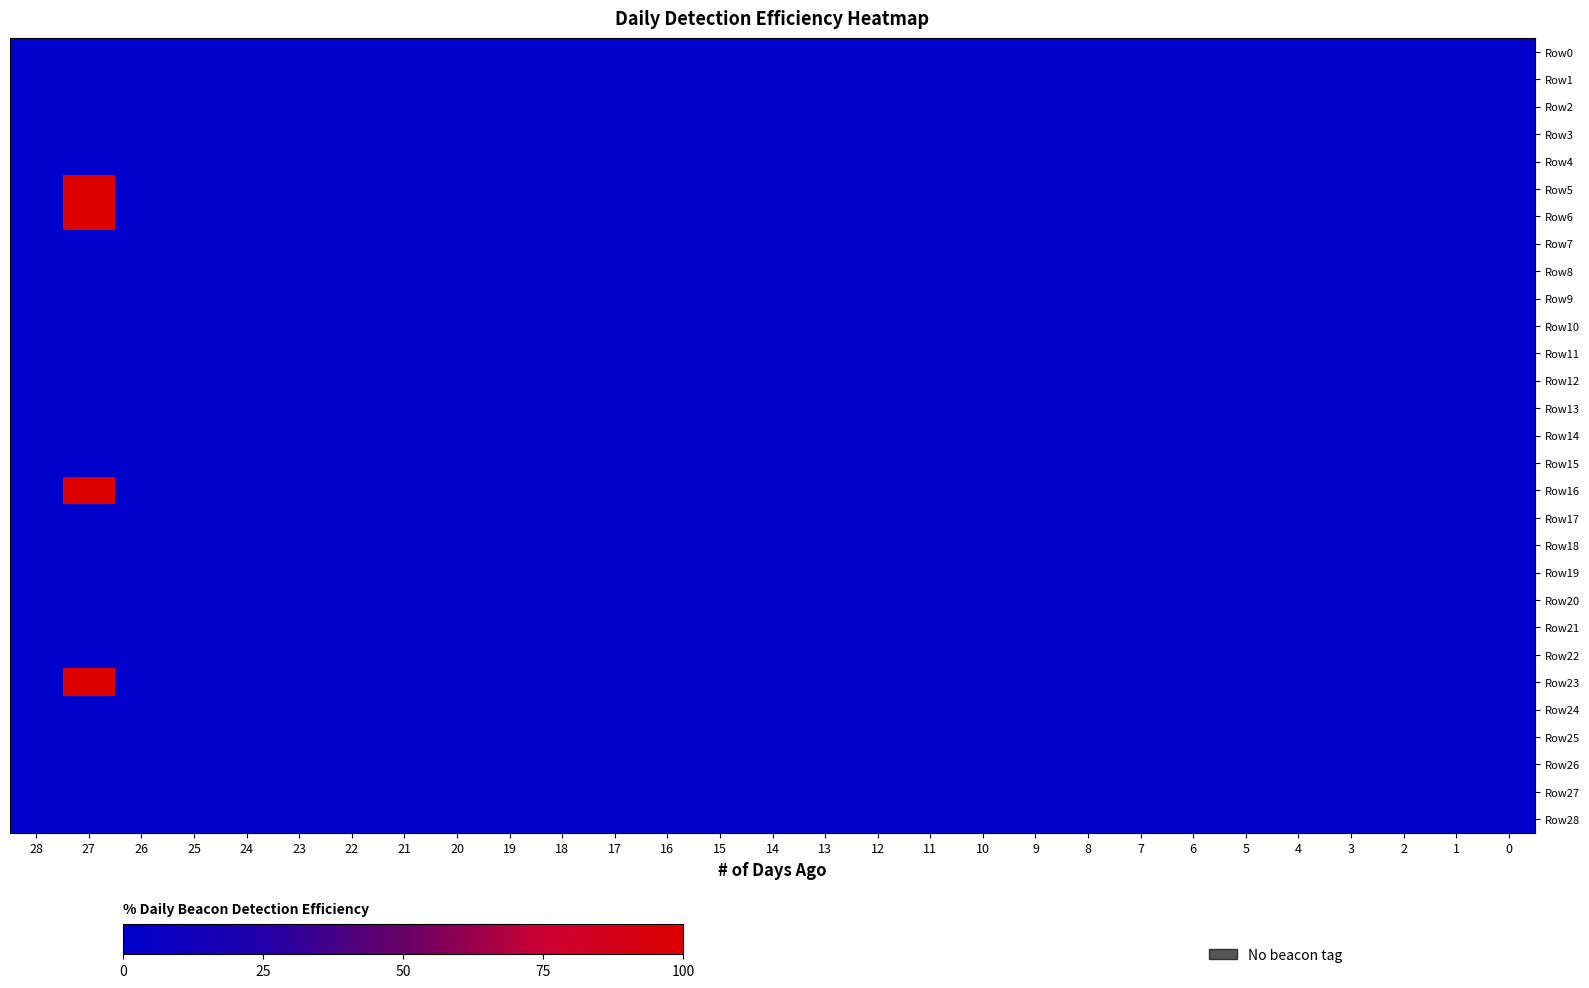

Which series has the largest total across all categories?

Row5